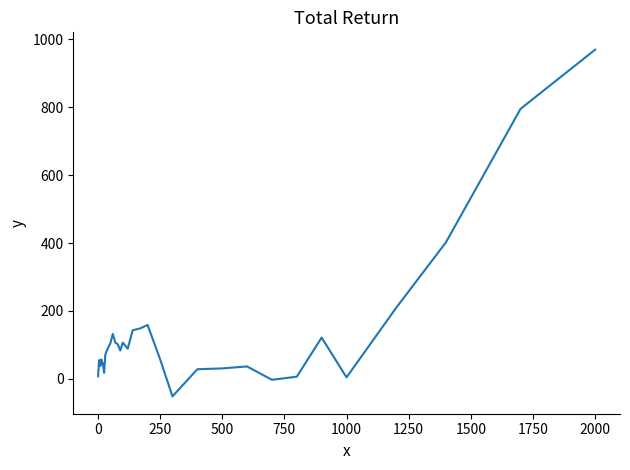

What is the minimum value shown in the chart?

-51.5